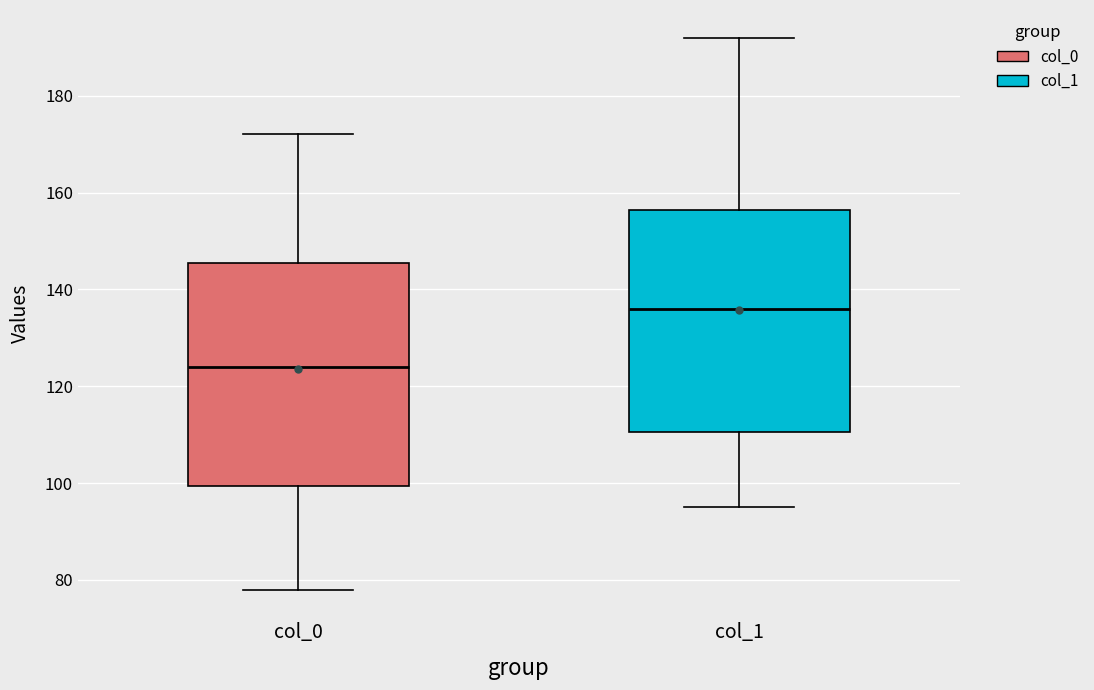

Which box's median line is the highest?

col_1